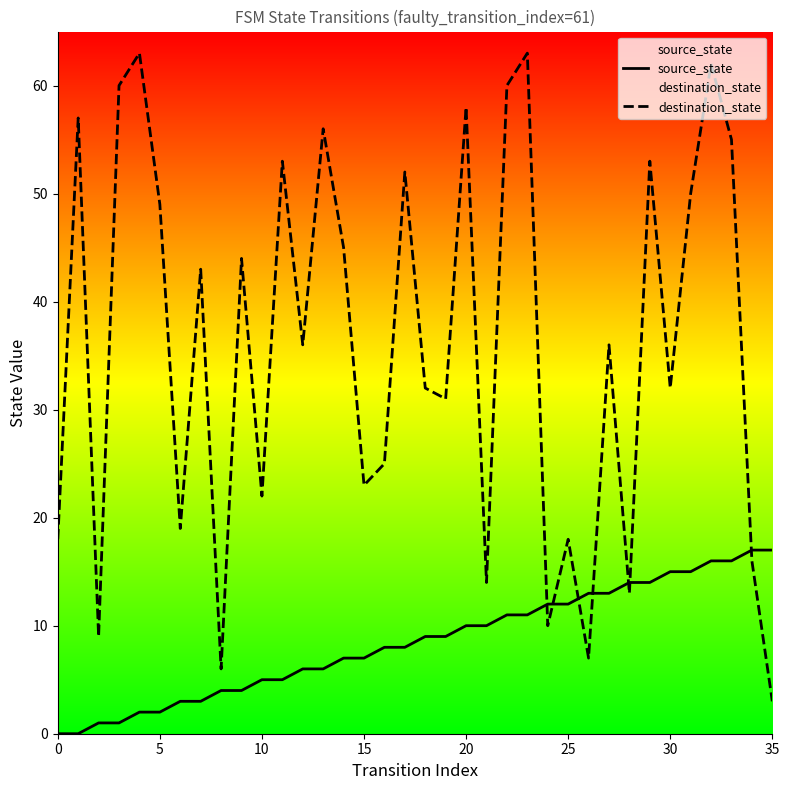

How many positive values does the source_state series have?

34